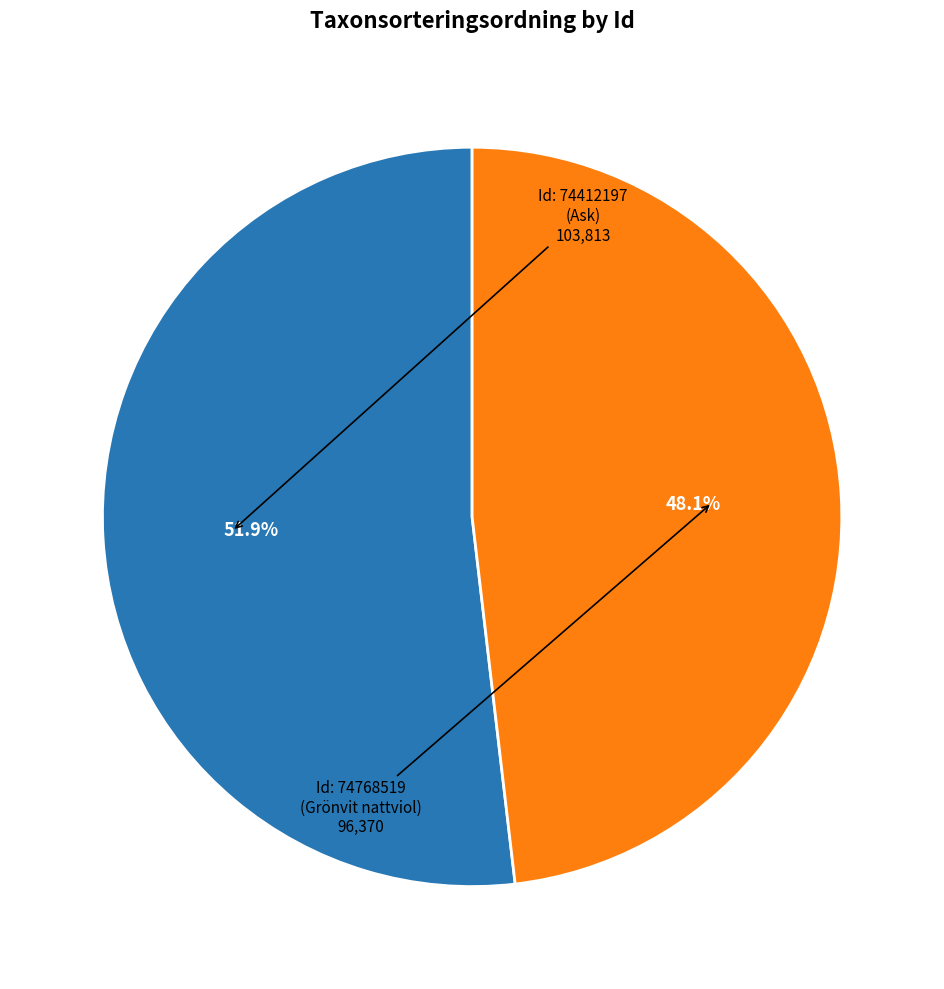

How many slices are in this pie chart?

2